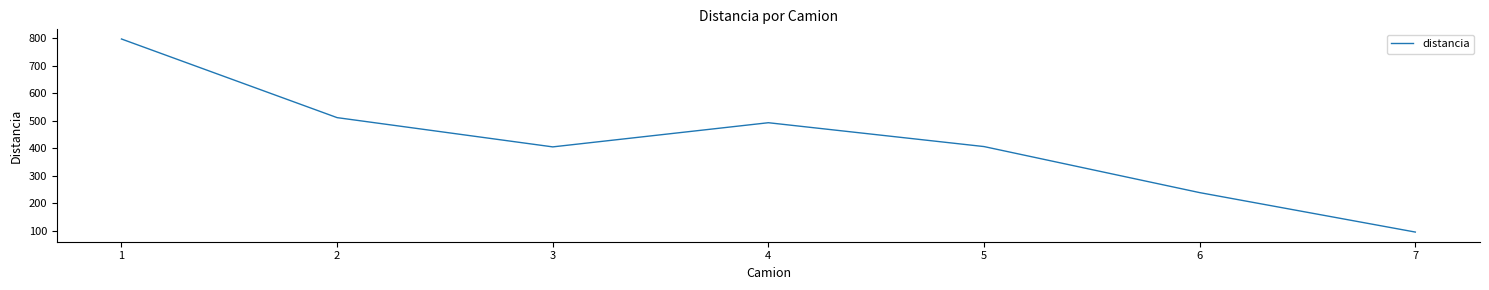

Does the chart display data point markers on the line(s)?

No